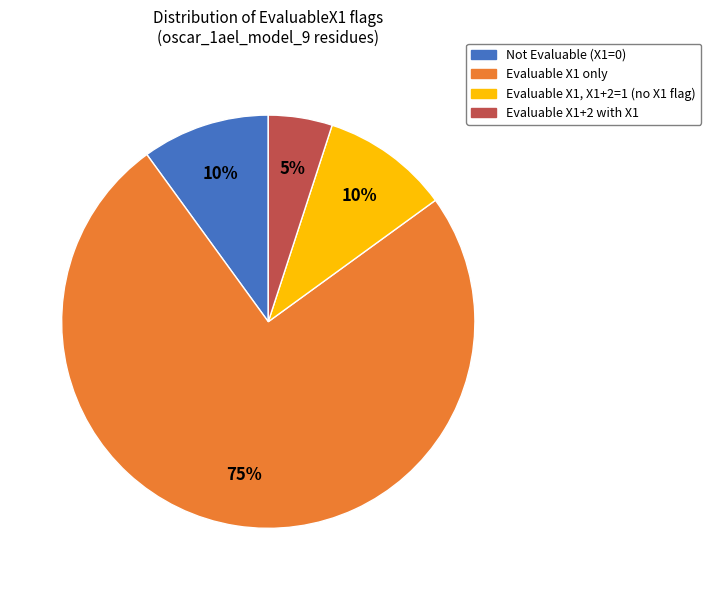

What is the ratio of the value at Evaluable X1+2 with X1 to the value at Not Evaluable (X1=0)?

0.5